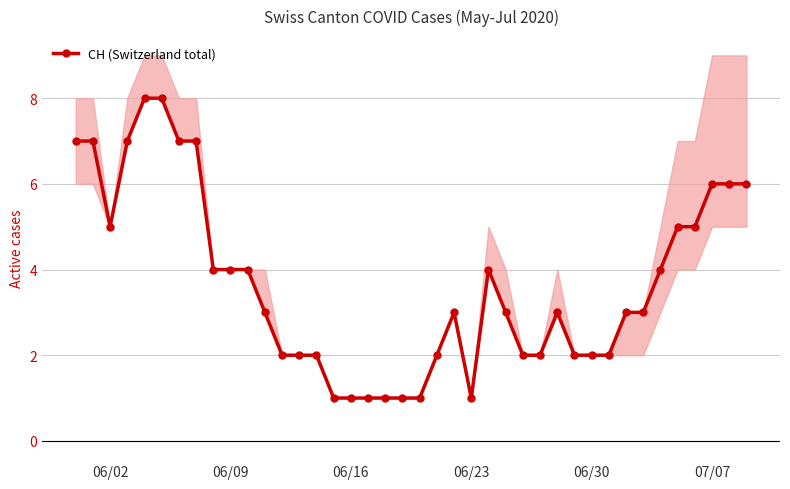

Where is the first local minimum for CH (Switzerland total)?

06/02